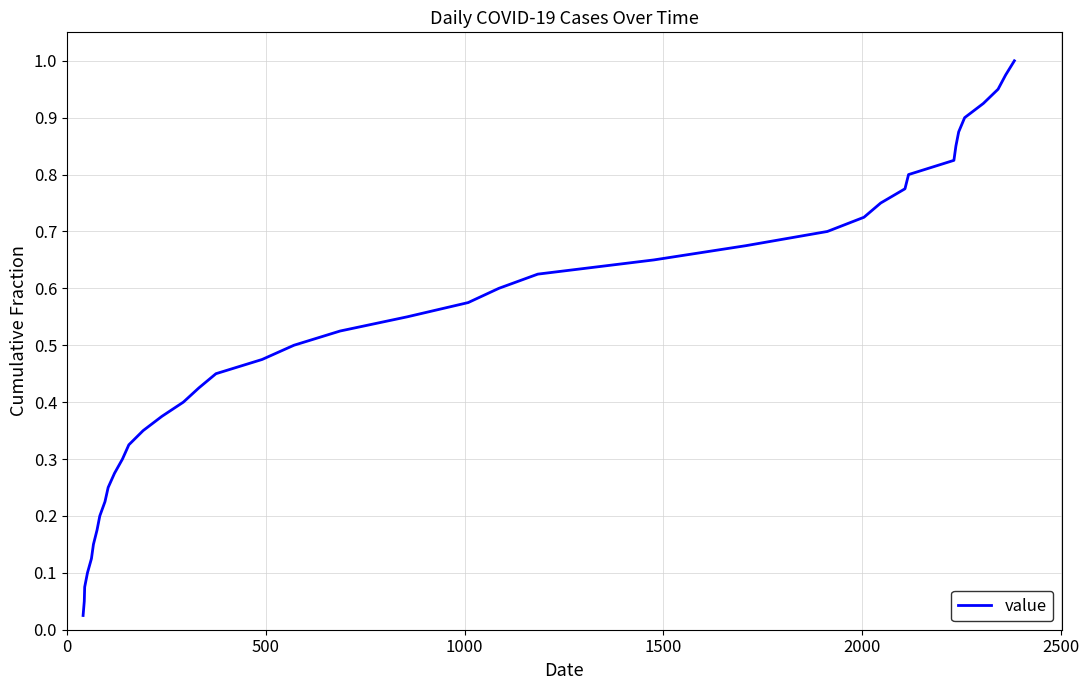

How many distinct data groups are displayed?

1